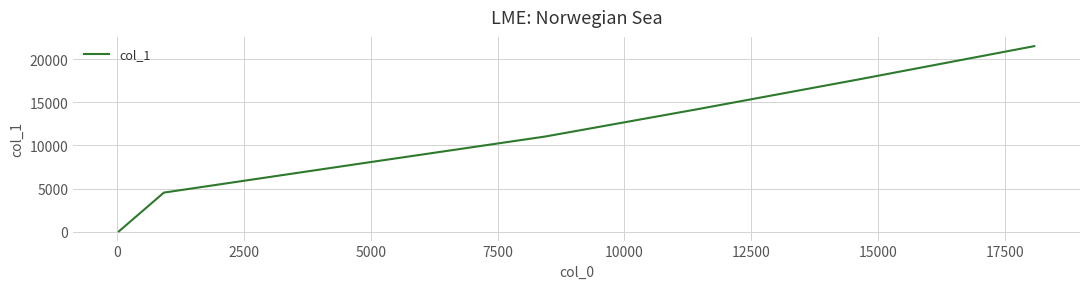

What is the maximum value shown in the chart?

21517.6